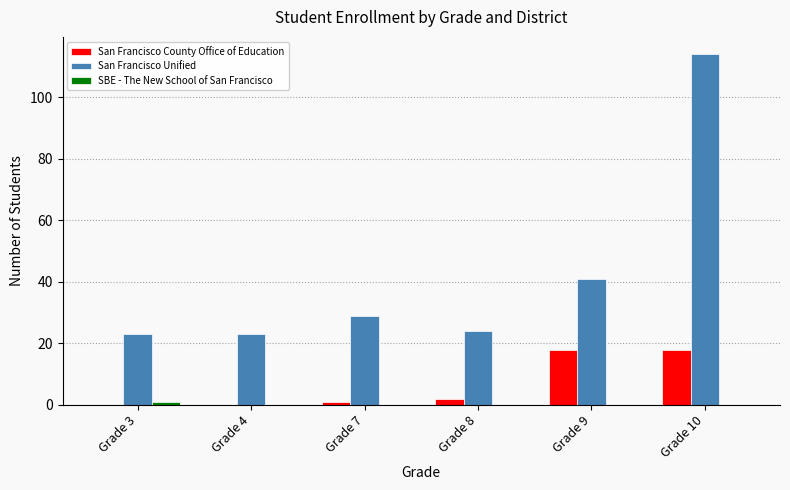

Between Grade 9 and Grade 10, which series saw the biggest shift?

San Francisco Unified